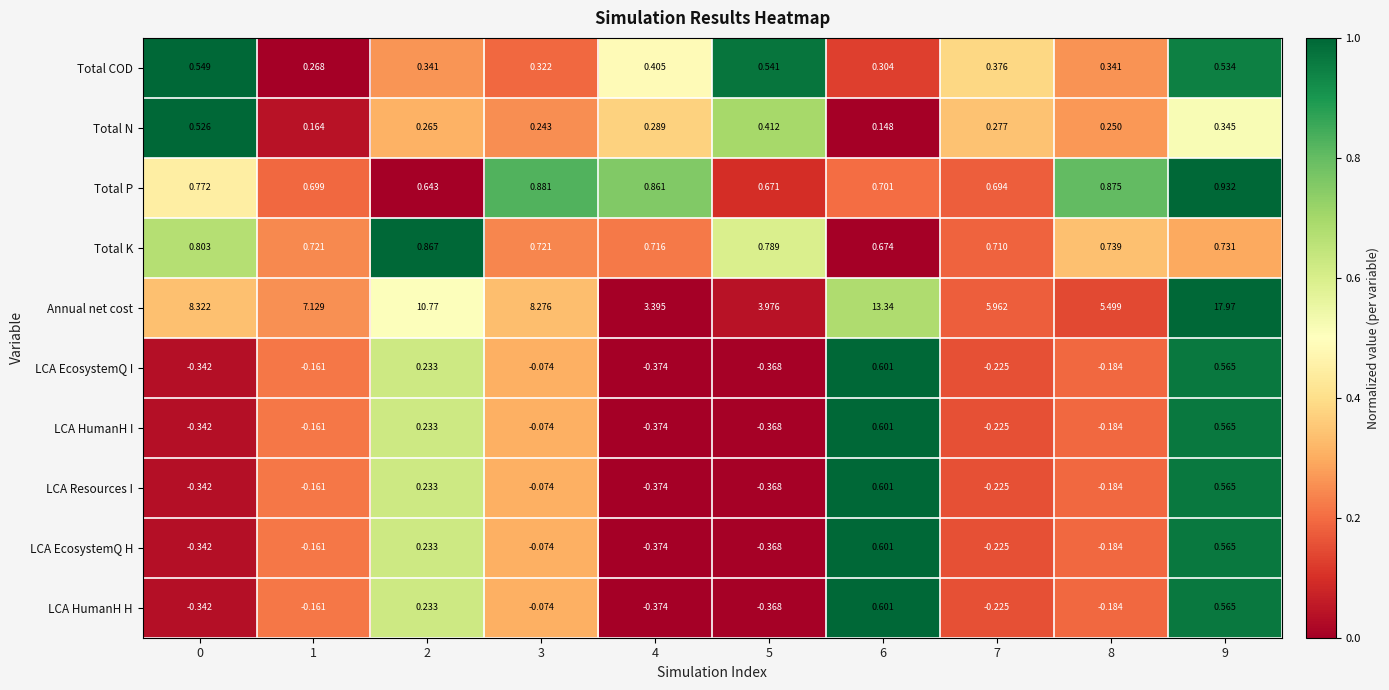

Between 1 and 9, which series saw the biggest shift?

Annual net cost